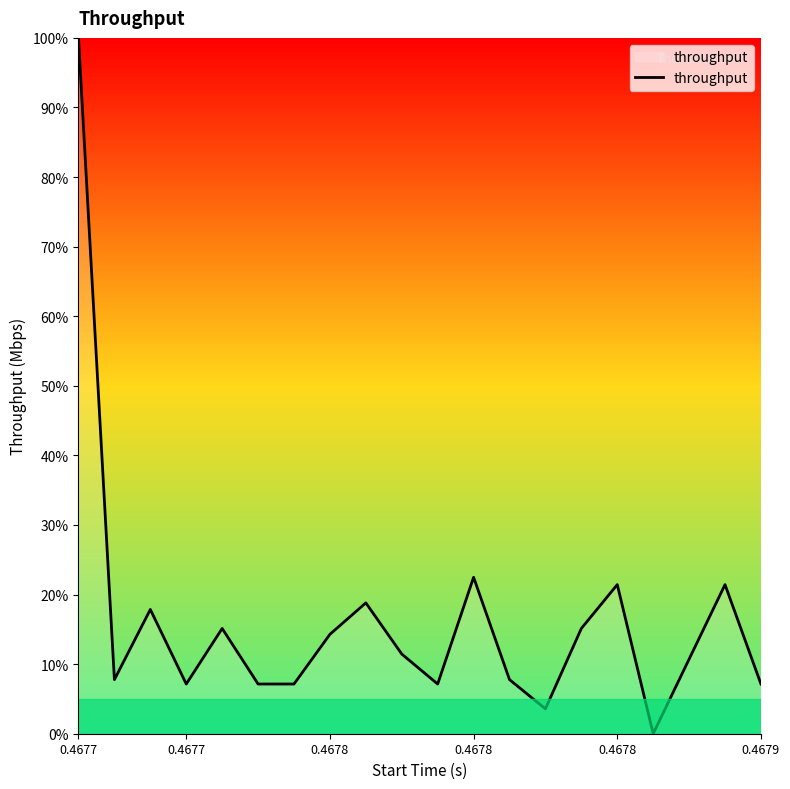

True or false: the data has more than 1 interior local peaks.

True